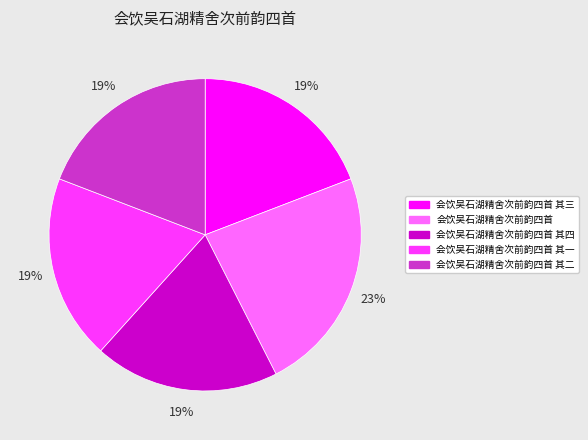

How many segments does this pie chart have?

5